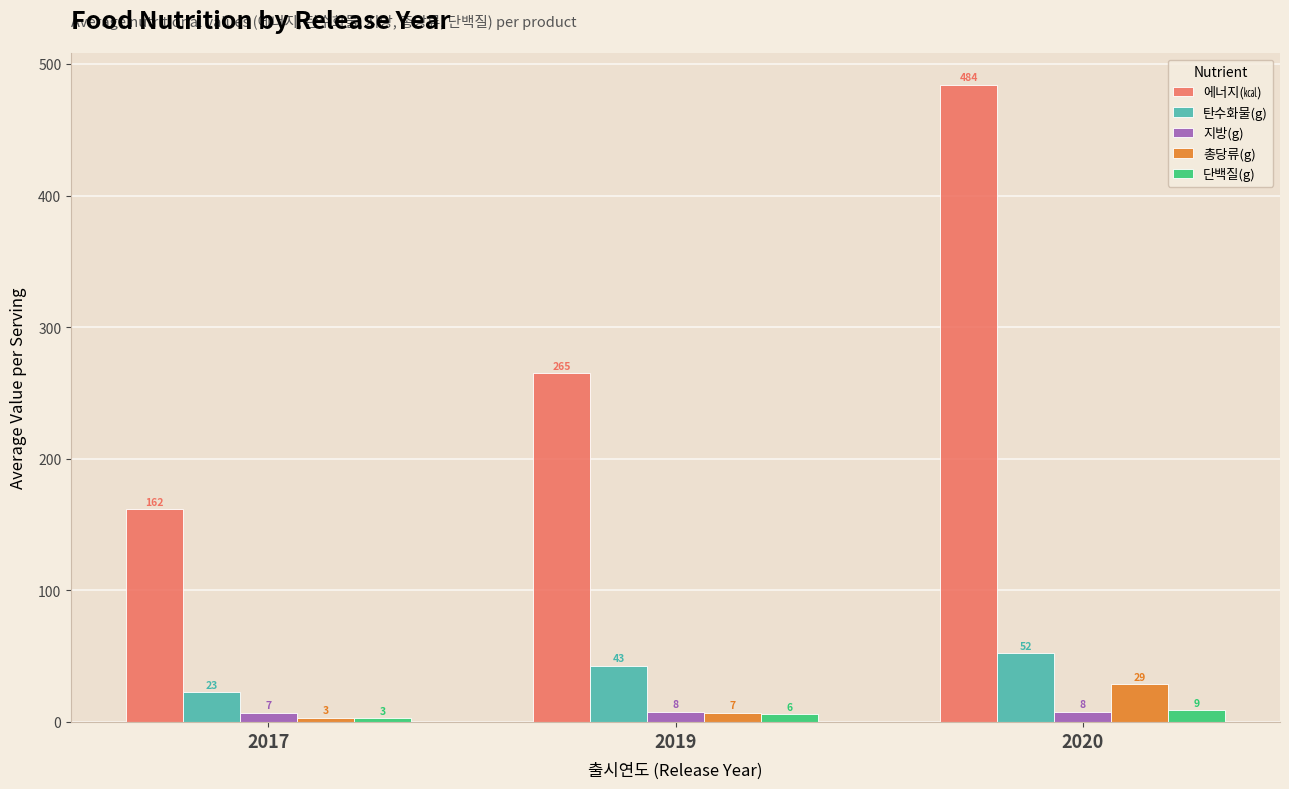

Does the chart contain stacked bars?

No